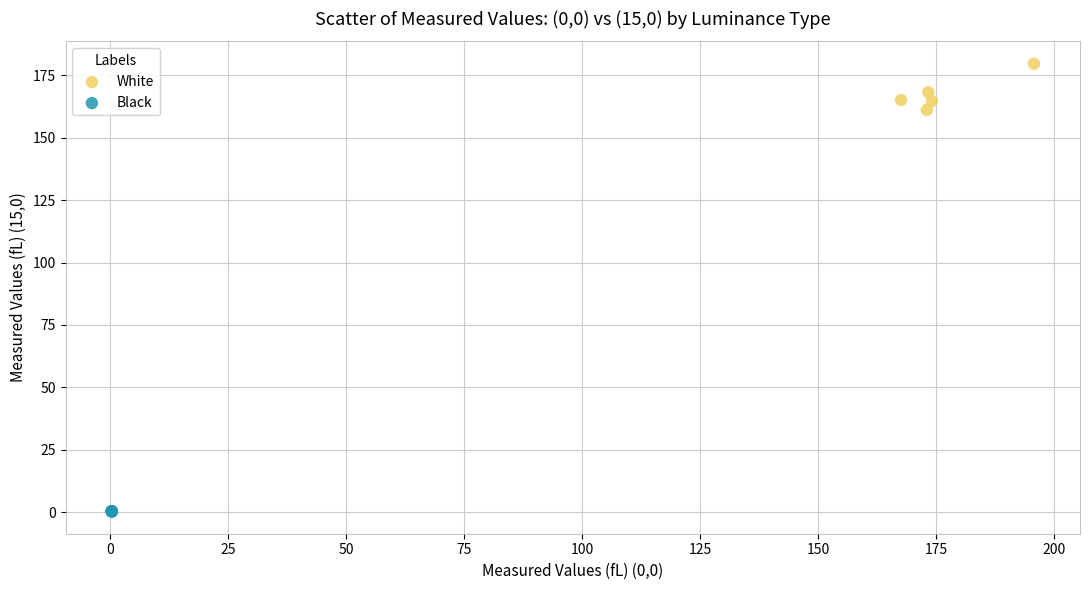

Which series reaches the maximum Y coordinate?

White